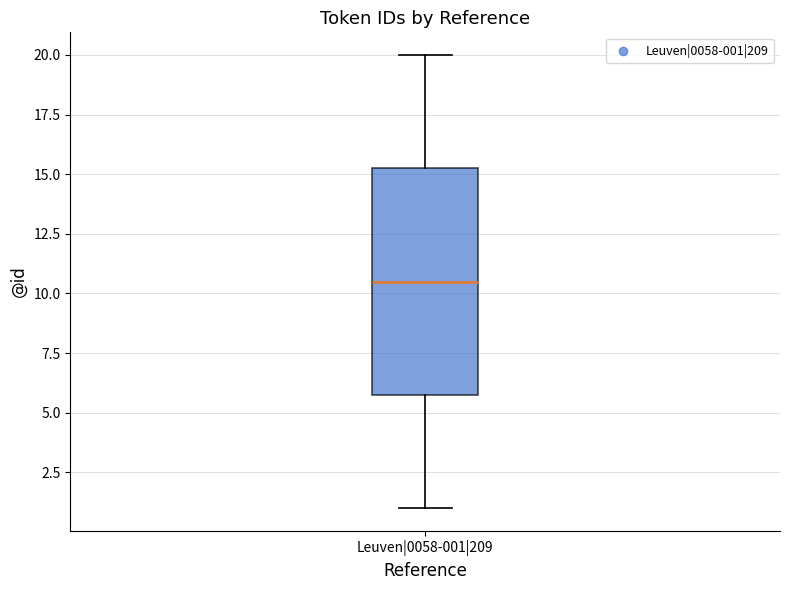

Transcribe this box plot: give where the median line is, the range the box spans, and where the two whiskers end, as read against the y-axis. The values are not printed on the chart, so give them approximately, as read against the axis.

median 10.5, box 6.0 to 15.5, whiskers 1.0 to 20.0